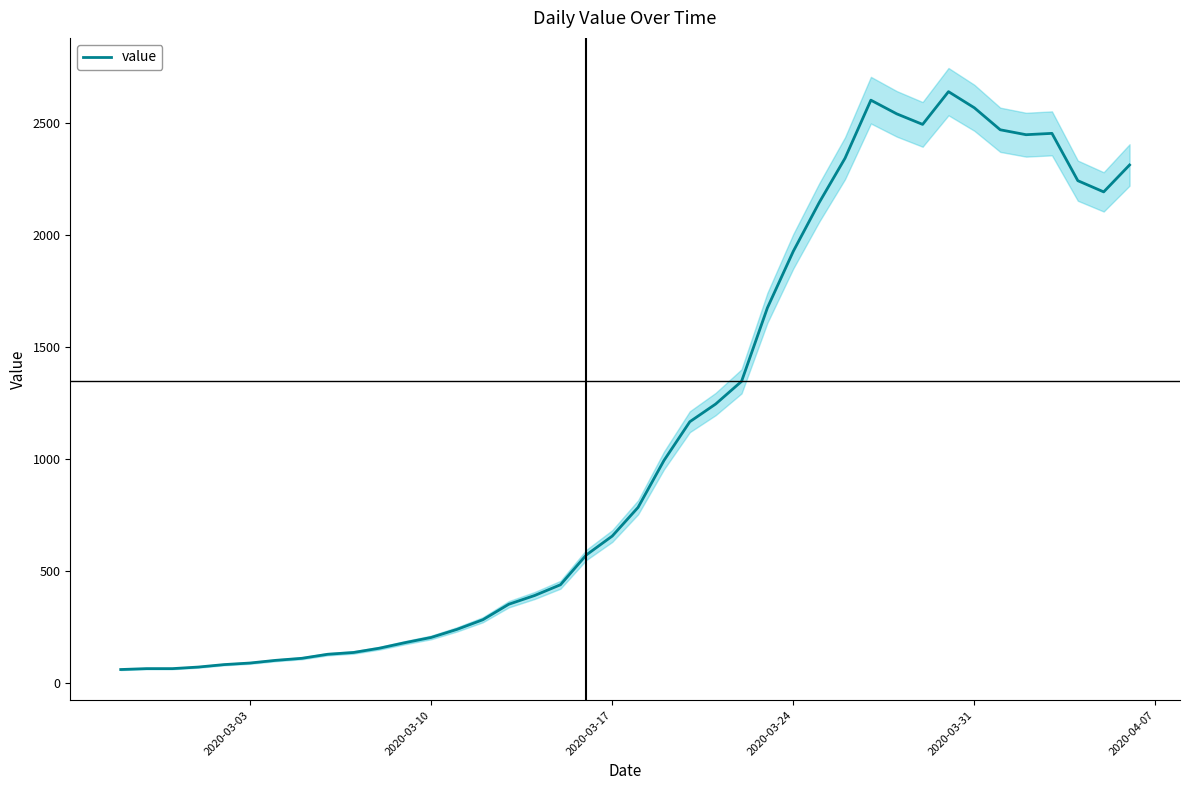

What is the highest value of the value series?

2638